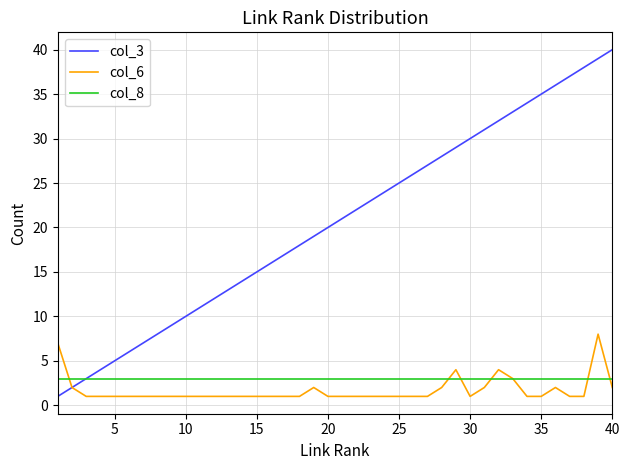

Which series has the largest total across all categories?

col_3